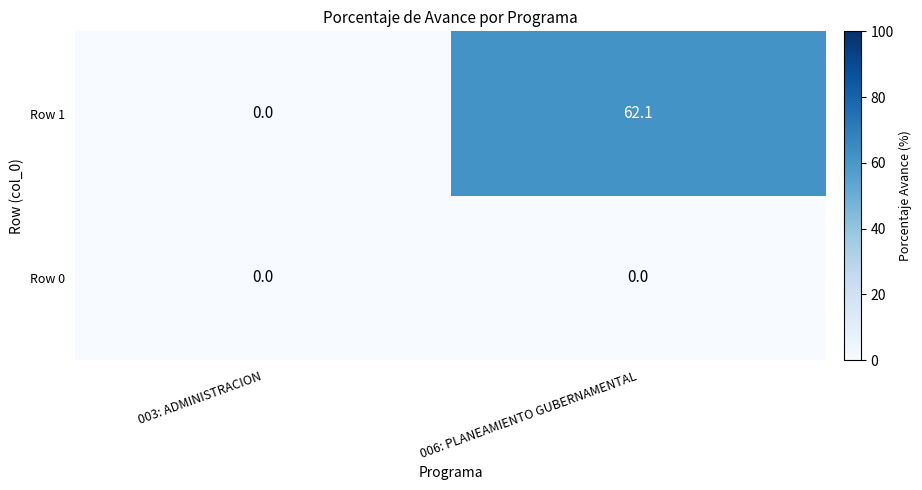

What is the highest value of the Row 1 series?

62.1